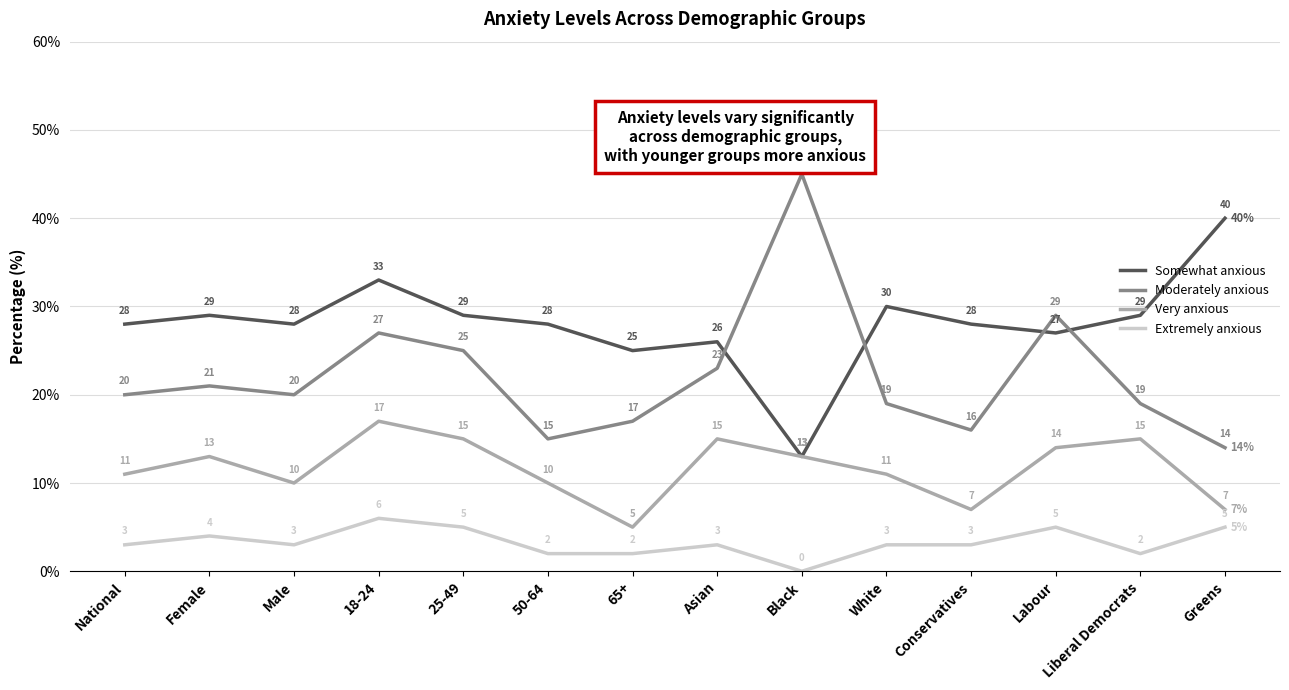

What position from the right is Greens?

1